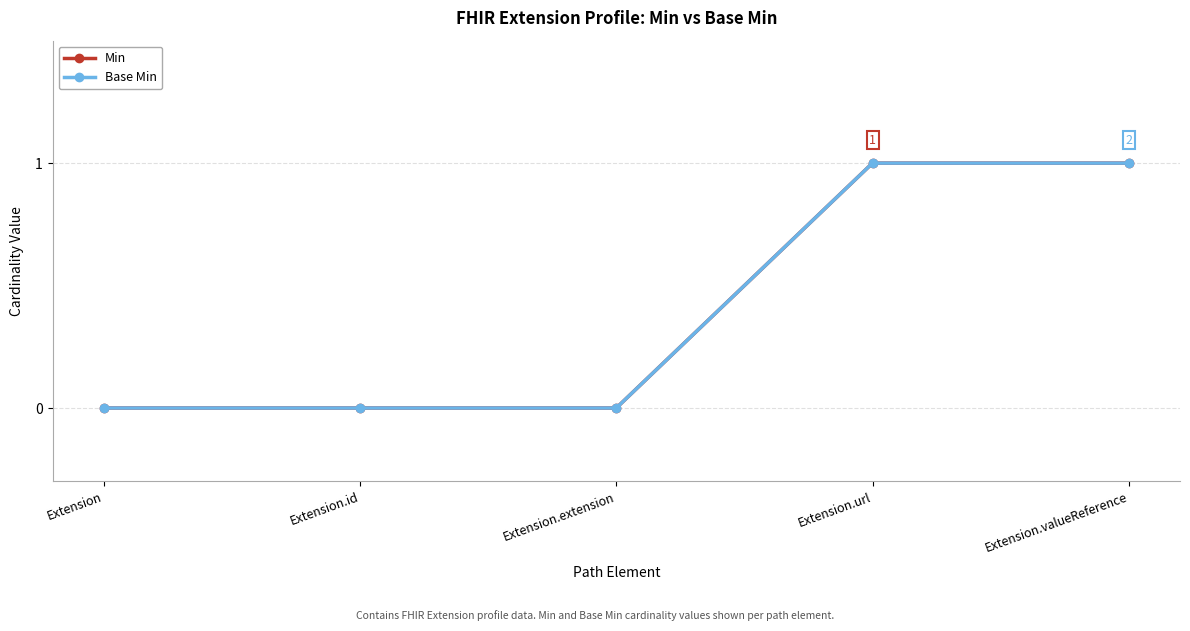

Which series changed the most between Extension and Extension.url?

Min